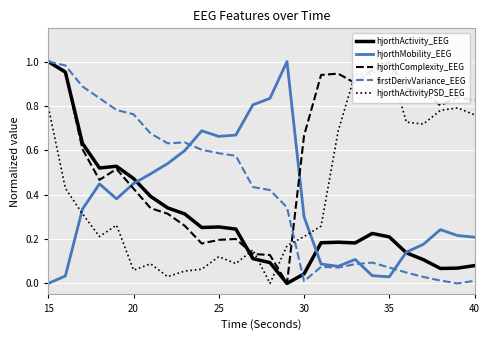

Which category has the highest value in the hjorthActivity_EEG series?

15